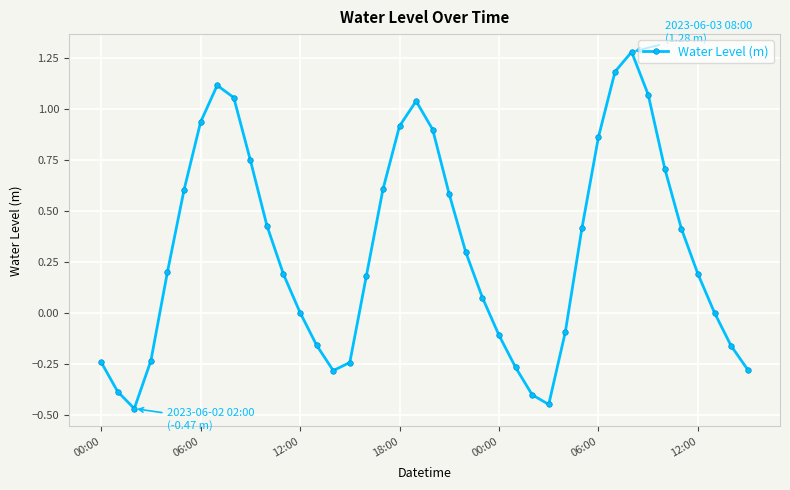

What is the value of the 37th point from the left?

0.2